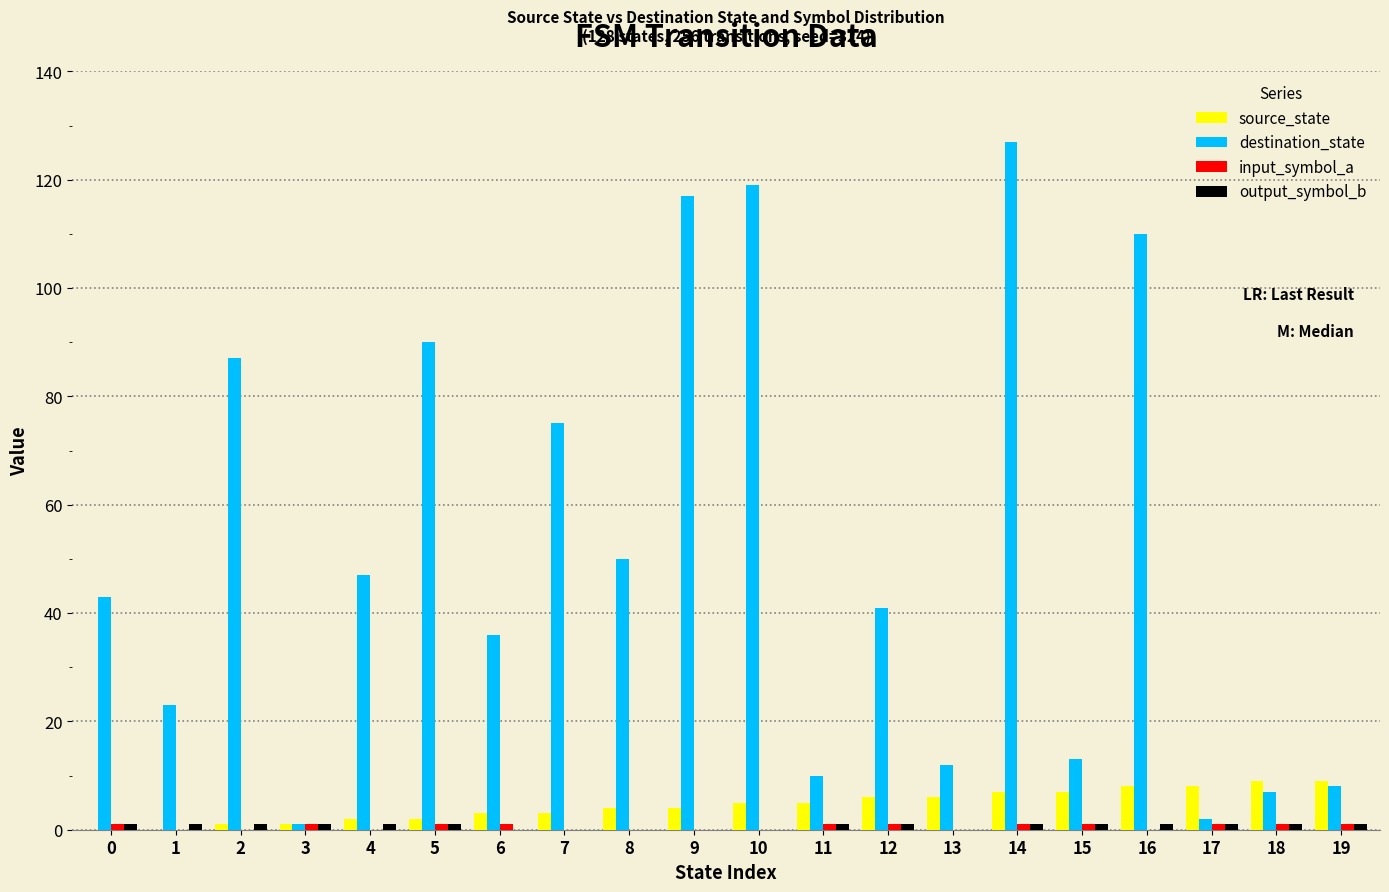

Which series changed the most between 2 and 9?

destination_state